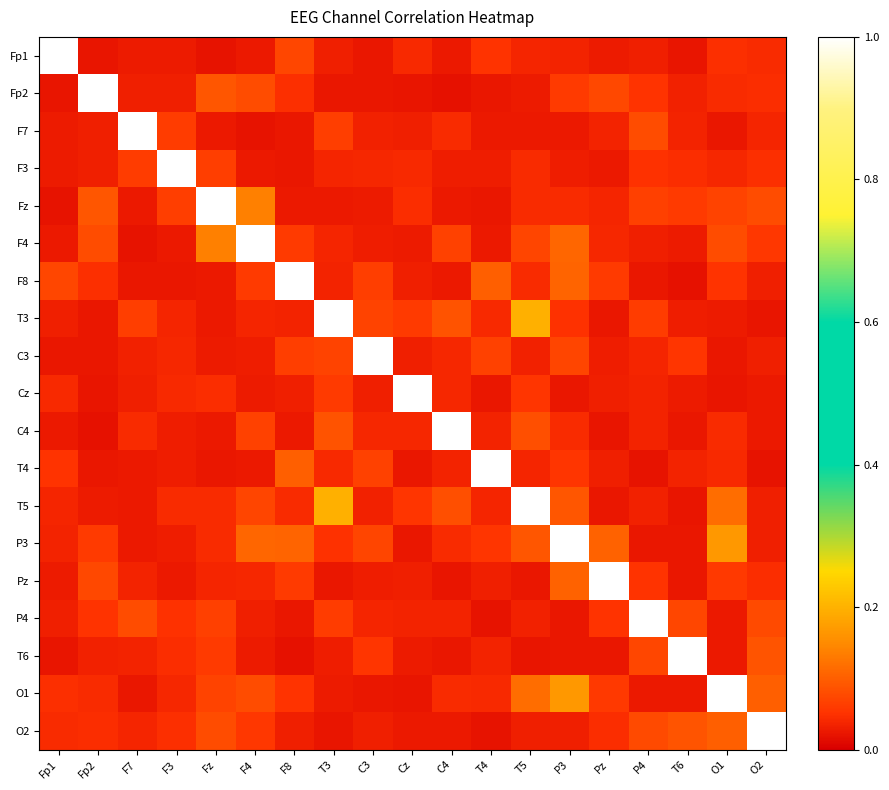

What is the difference between the highest and lowest values at O1?

1.0